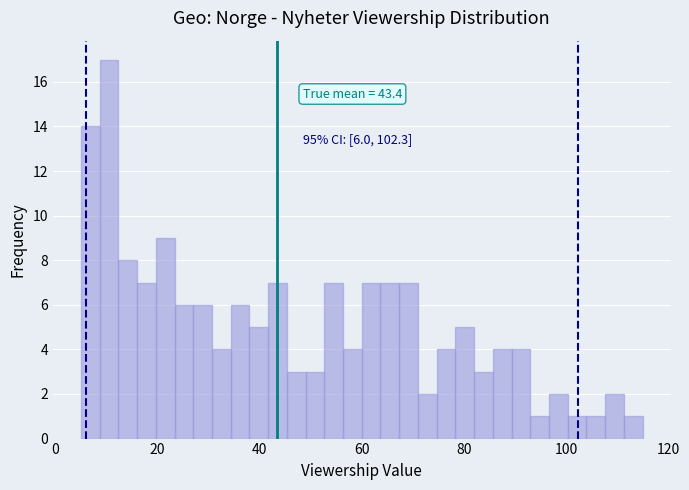

Around what value on the x-axis is the tallest bar? Give the approximate position of its centre, as read against the axis.

10